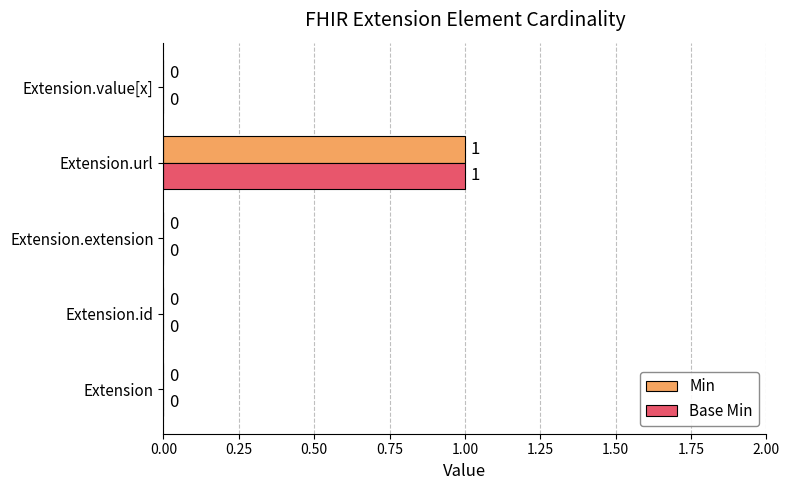

At which category is the sum across all series the highest?

Extension.url